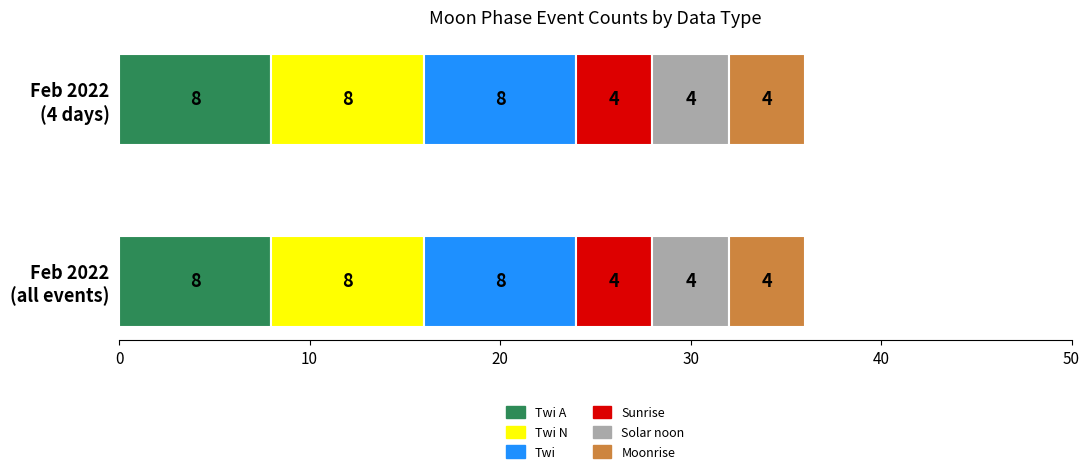

How many bars are there in each group?

6